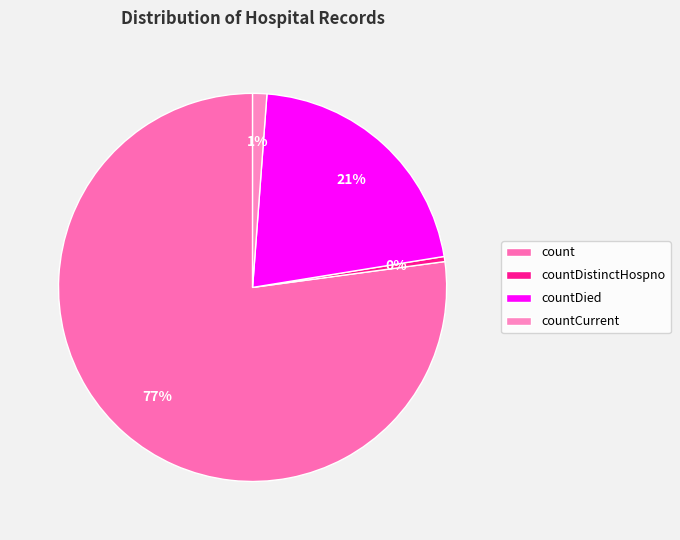

How many slices are in this pie chart?

4